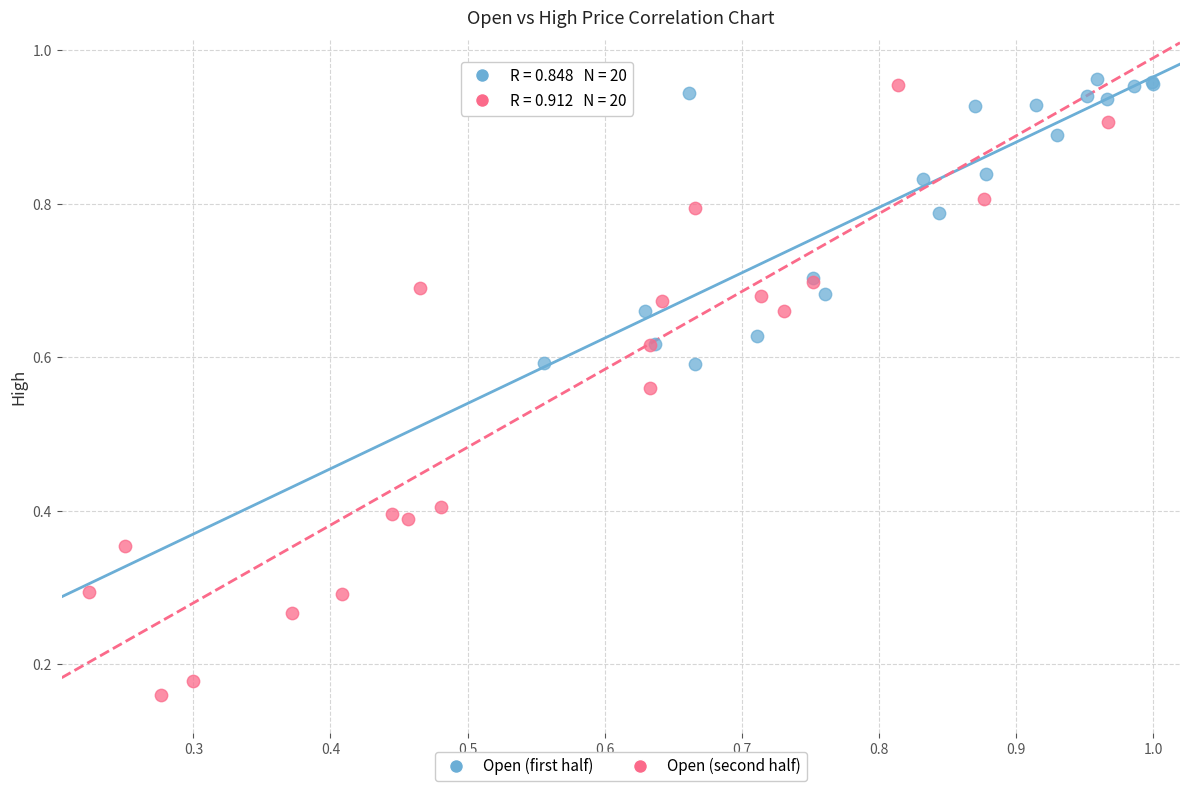

Which series reaches the minimum Y coordinate?

Open (second half)